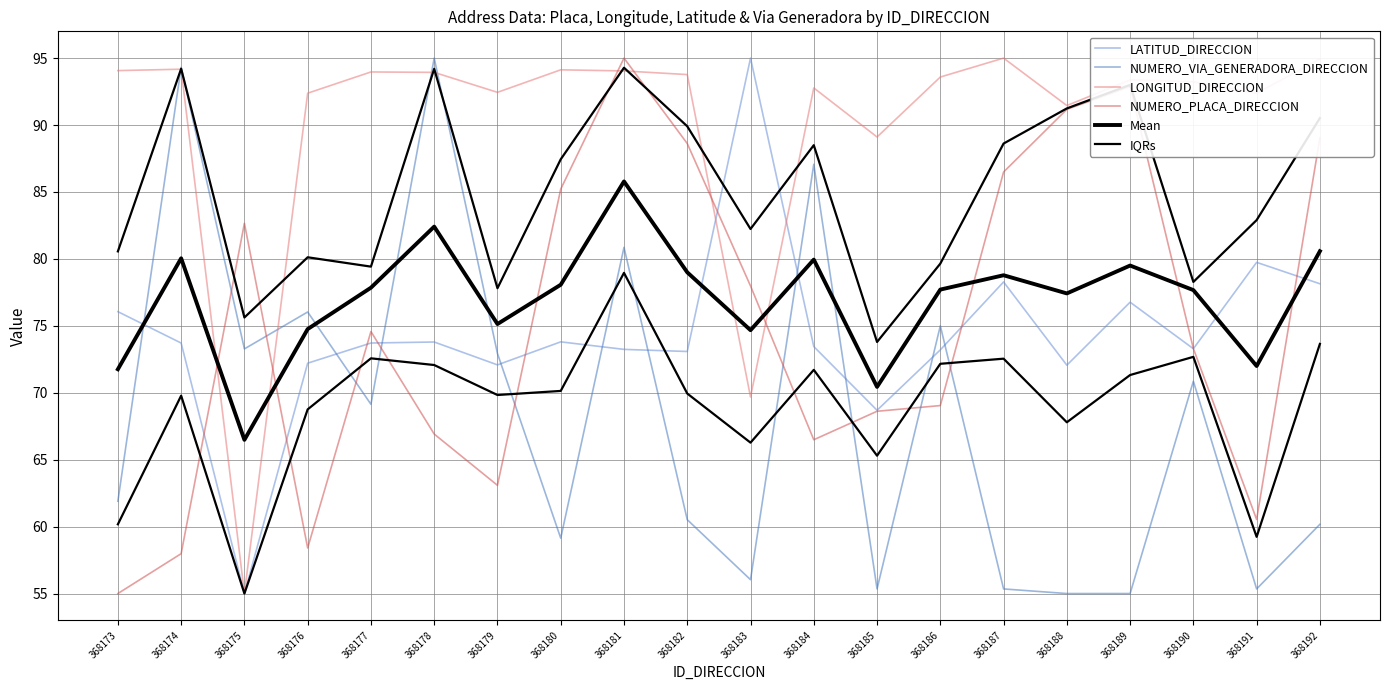

Reading right to left, transcribe all the data shown in this chart.

LATITUD_DIRECCION: 368192=78.1	368191=79.7	368190=73.3	368189=76.8	368188=72.1	368187=78.3	368186=73.2	368185=68.7	368184=73.5	368183=95.0	368182=73.1	368181=73.2	368180=73.8	368179=72.1	368178=73.8	368177=73.7	368176=72.2	368175=55.0	368174=73.7	368173=76.1
NUMERO_VIA_GENERADORA_DIRECCION: 368192=60.2	368191=55.3	368190=70.9	368189=55.0	368188=55.0	368187=55.3	368186=75.0	368185=55.3	368184=87.1	368183=56.0	368182=60.5	368181=80.9	368180=59.1	368179=72.9	368178=95.0	368177=69.1	368176=76.0	368175=73.3	368174=94.3	368173=61.9
LONGITUD_DIRECCION: 368192=94.9	368191=92.4	368190=93.2	368189=93.4	368188=91.5	368187=95.0	368186=93.6	368185=89.1	368184=92.8	368183=69.7	368182=93.8	368181=94.0	368180=94.1	368179=92.4	368178=93.9	368177=94.0	368176=92.4	368175=55.0	368174=94.2	368173=94.1
NUMERO_PLACA_DIRECCION: 368192=89.0	368191=60.5	368190=73.3	368189=92.9	368188=91.2	368187=86.5	368186=69.0	368185=68.6	368184=66.5	368183=78.0	368182=88.6	368181=95.0	368180=85.2	368179=63.1	368178=66.9	368177=74.6	368176=58.4	368175=82.7	368174=58.0	368173=55.0
Mean: 368192=80.6	368191=72.0	368190=77.7	368189=79.5	368188=77.4	368187=78.8	368186=77.7	368185=70.4	368184=79.9	368183=74.7	368182=79.0	368181=85.8	368180=78.1	368179=75.1	368178=82.4	368177=77.8	368176=74.8	368175=66.5	368174=80.0	368173=71.8
IQRs: 368192=90.5	368191=82.9	368190=78.3	368189=93.0	368188=91.2	368187=88.6	368186=79.6	368185=73.8	368184=88.5	368183=82.2	368182=89.9	368181=94.3	368180=87.4	368179=77.8	368178=94.2	368177=79.4	368176=80.1	368175=75.6	368174=94.2	368173=80.6